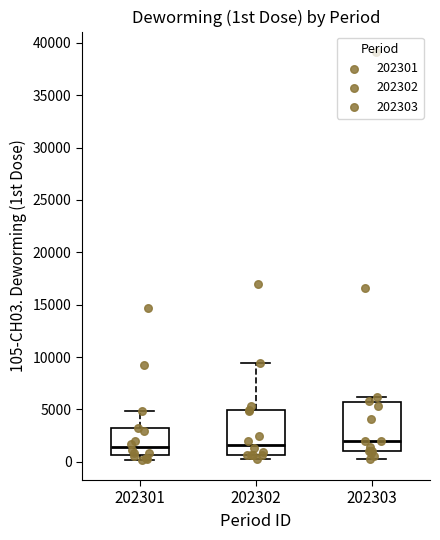

Reading left to right, read every box against the y-axis: the position of its median line, the range the box covers, and the ends of its whiskers. The values are not printed on the chart, so give them approximately, as read against the axis.

202301: median 1500, box 500 to 3000, whiskers 0 to 5000
202302: median 1500, box 500 to 5000, whiskers 500 (just below the box's lower edge) to 9500
202303: median 2000, box 1000 to 5500, whiskers 0 to 6000